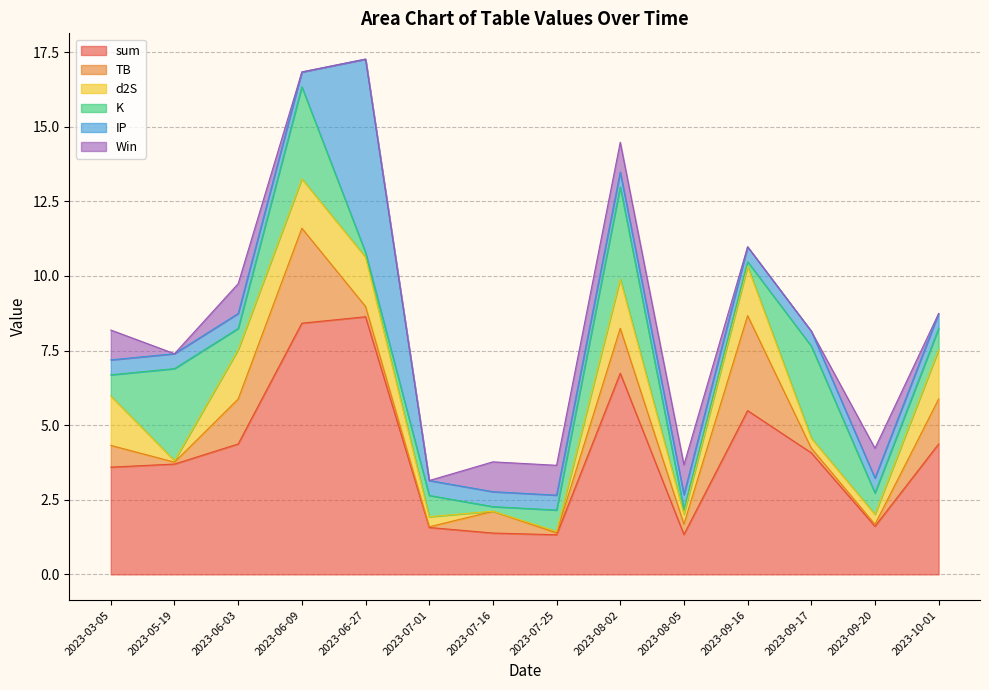

What is the value of the K point at the 10th from the left?

0.2